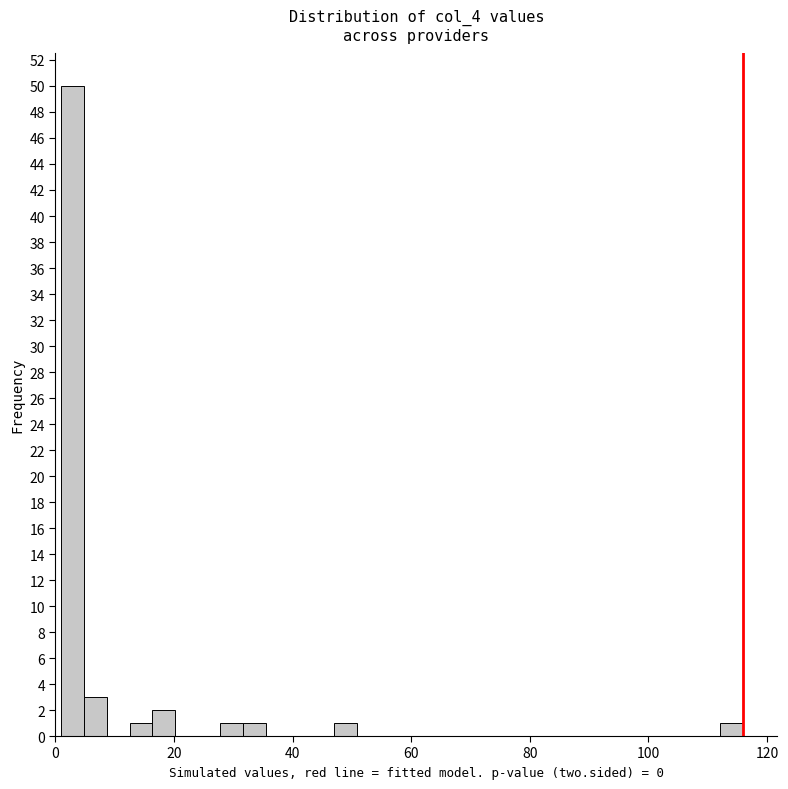

Around what value on the x-axis is the tallest bar? Give the approximate position of its centre, as read against the axis.

2